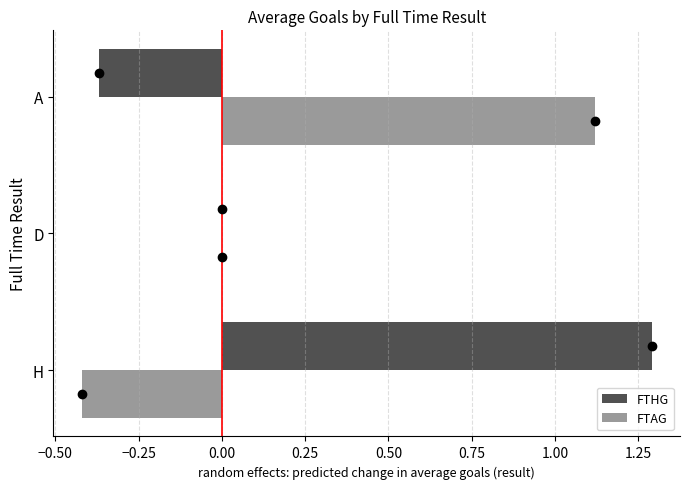

What is the average value of the FTHG series?

0.3